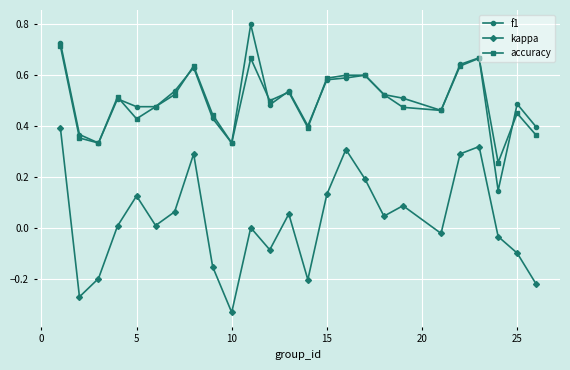

Does the chart display data point markers on the line(s)?

Yes